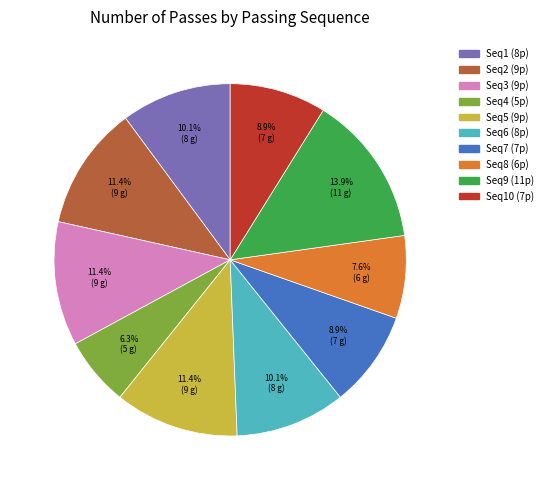

Does any single category account for the majority?

No